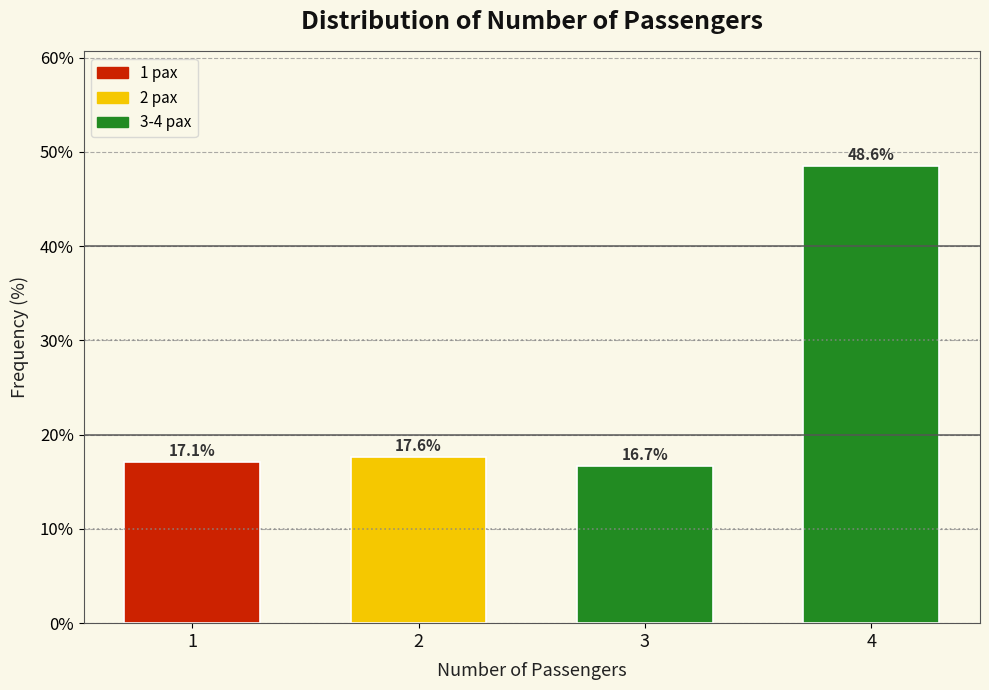

Reading left to right, list all the values displayed in this chart.

1=17.1	2=17.6	3=16.7	4=48.6